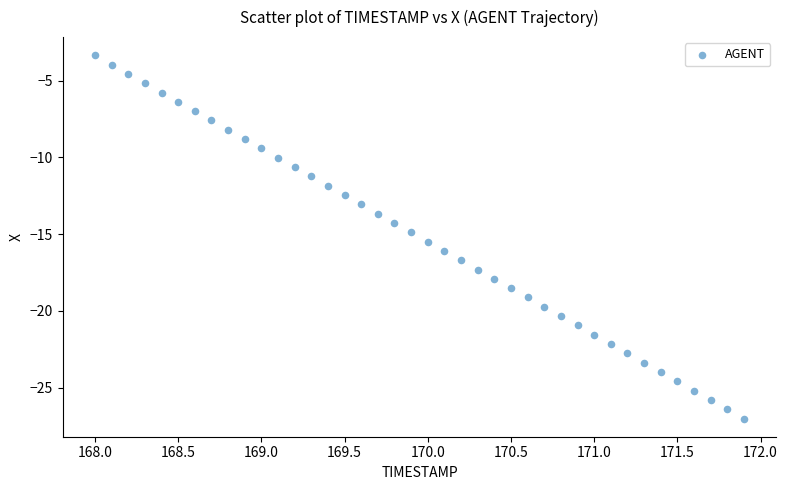

What is the range of X values (max minus min)?

3.9